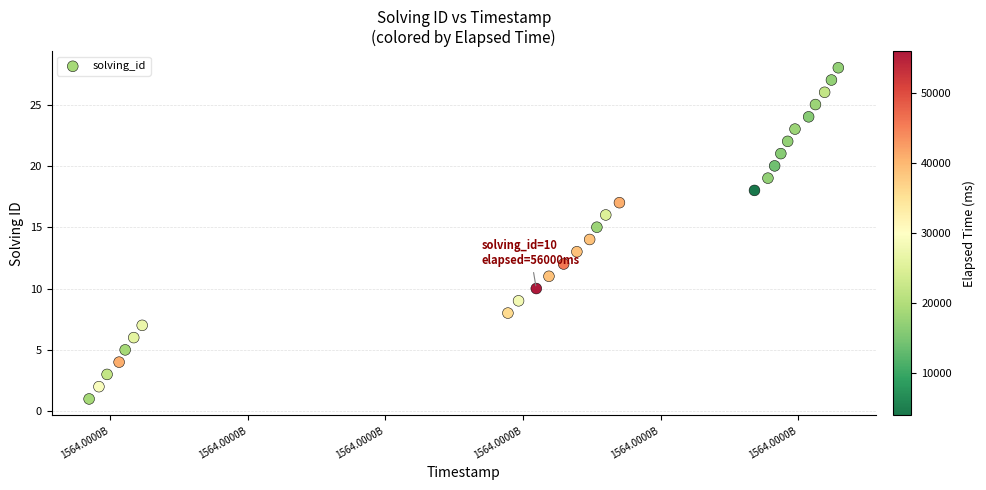

What is the range of Y values (max minus min)?

27